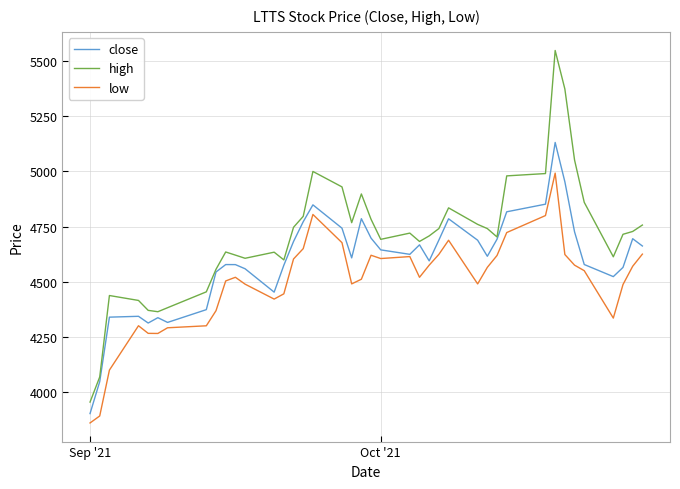

At how many categories does at least one series exceed 5196?

2